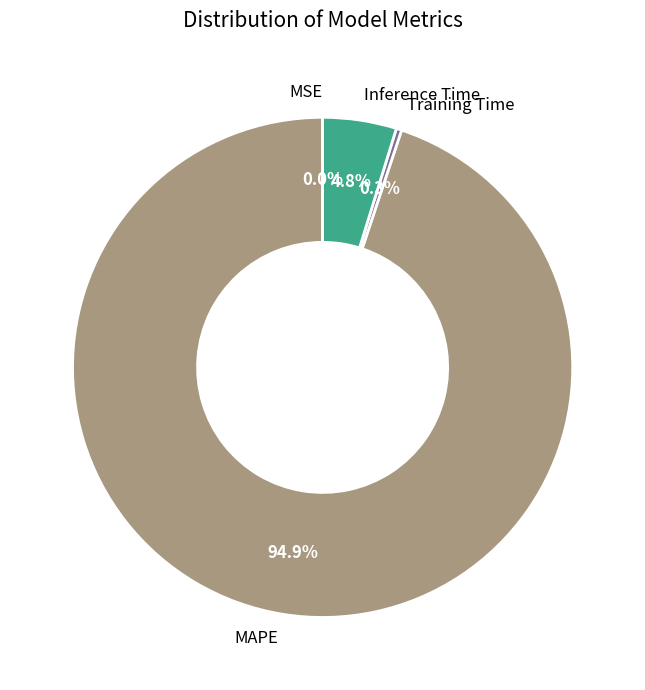

To the nearest percent, what is the difference between the largest and smallest slice percentages?

95%